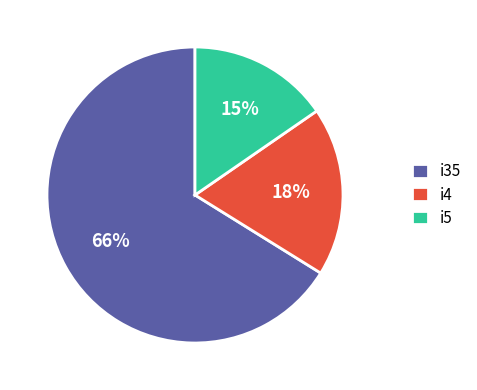

Combined, do i5 and i35 account for over 50%?

Yes